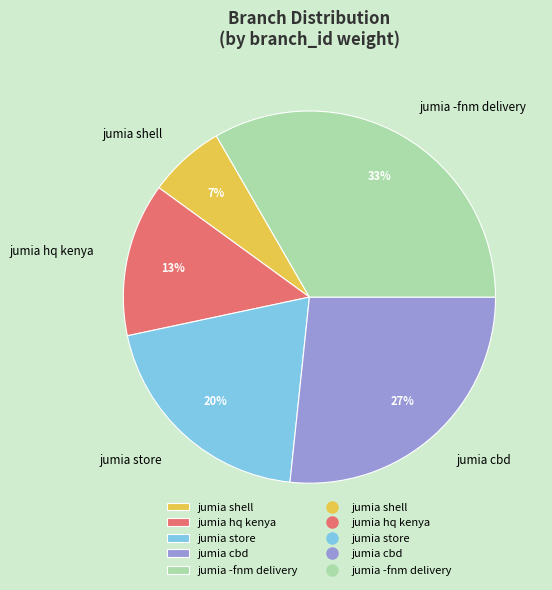

Is it true that jumia cbd is 32% of the pie?

False